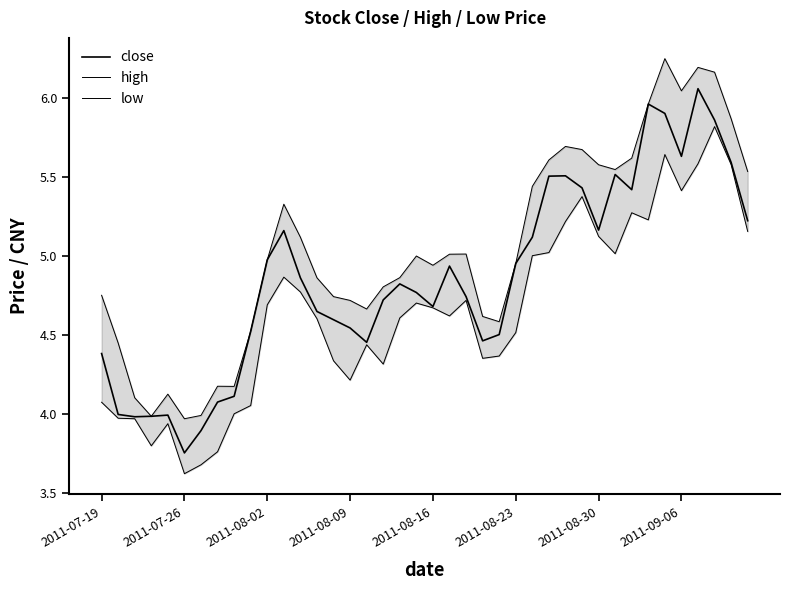

At 29, list the series in order from smallest to largest.

low, close, high